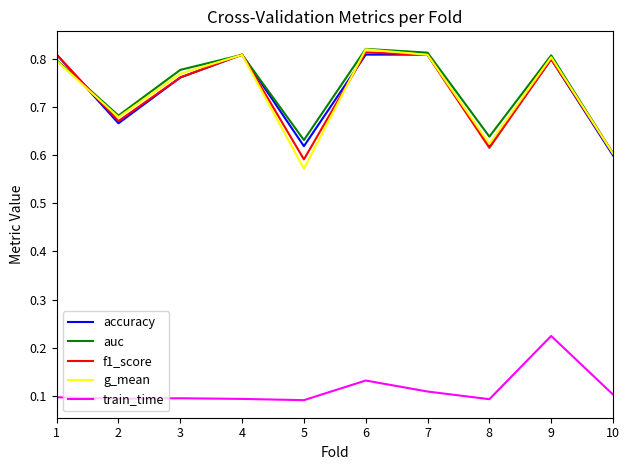

True or false: auc and train_time cross at least once.

False